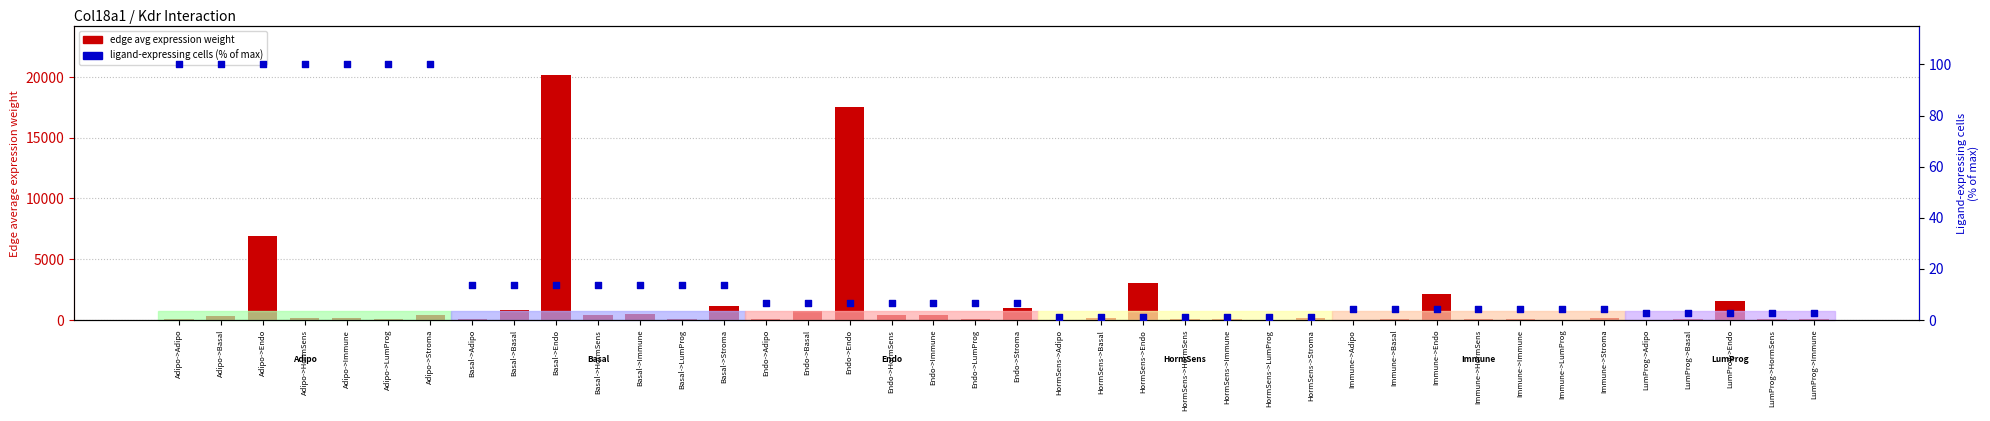

At which category is the sum across all series the highest?

Basal->Endo